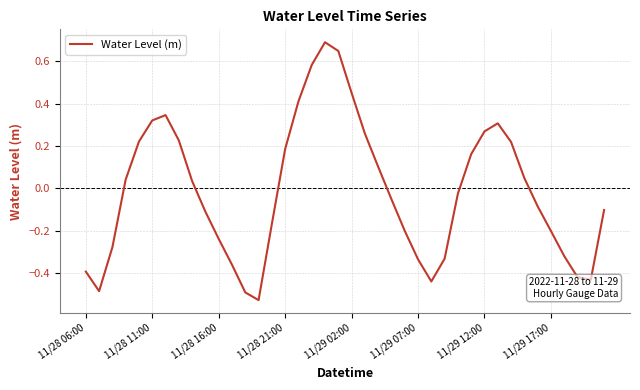

What is the greatest value displayed?

0.7